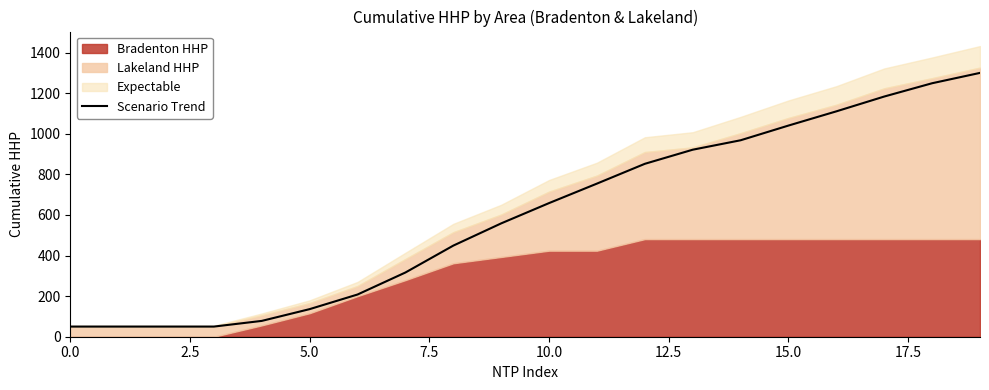

What is the sum of all values?

11984.0